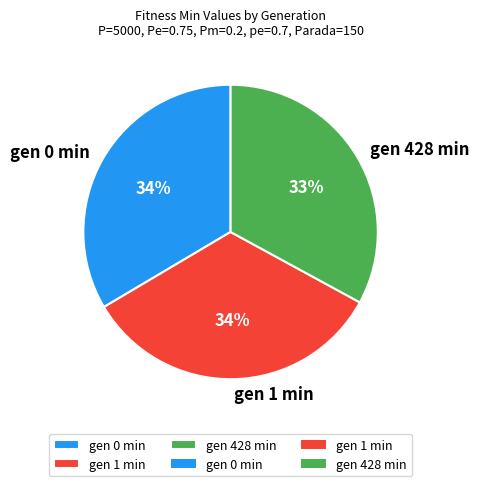

Is it true that gen 428 min is 23% of the pie?

False